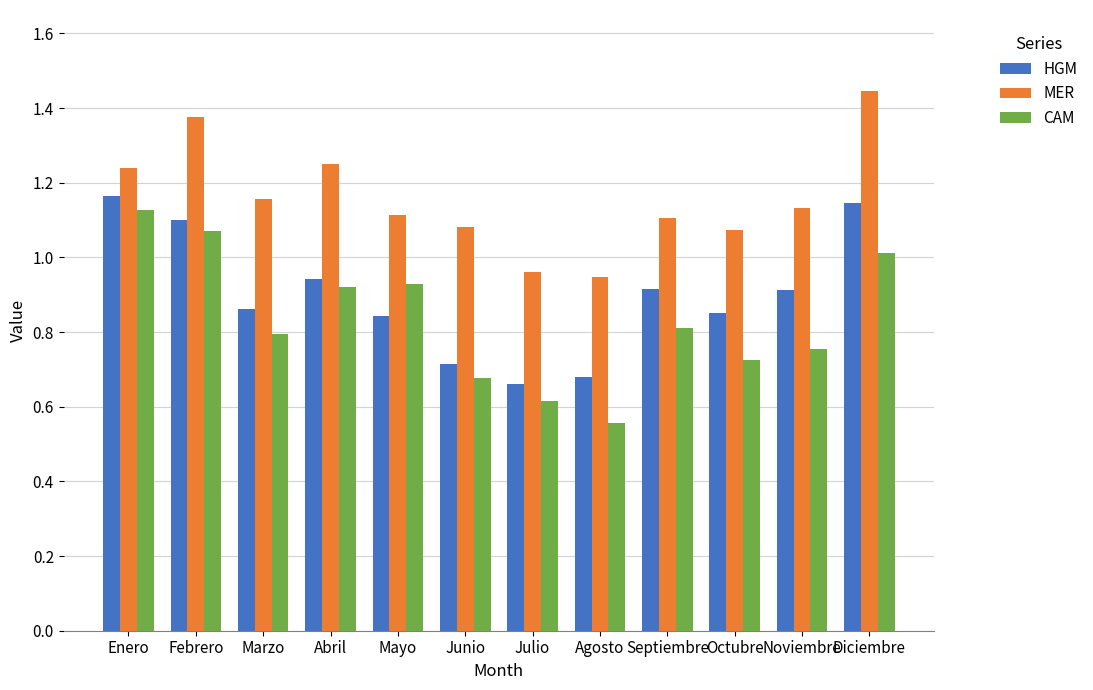

Count the HGM values in the range 0 to 1.

9